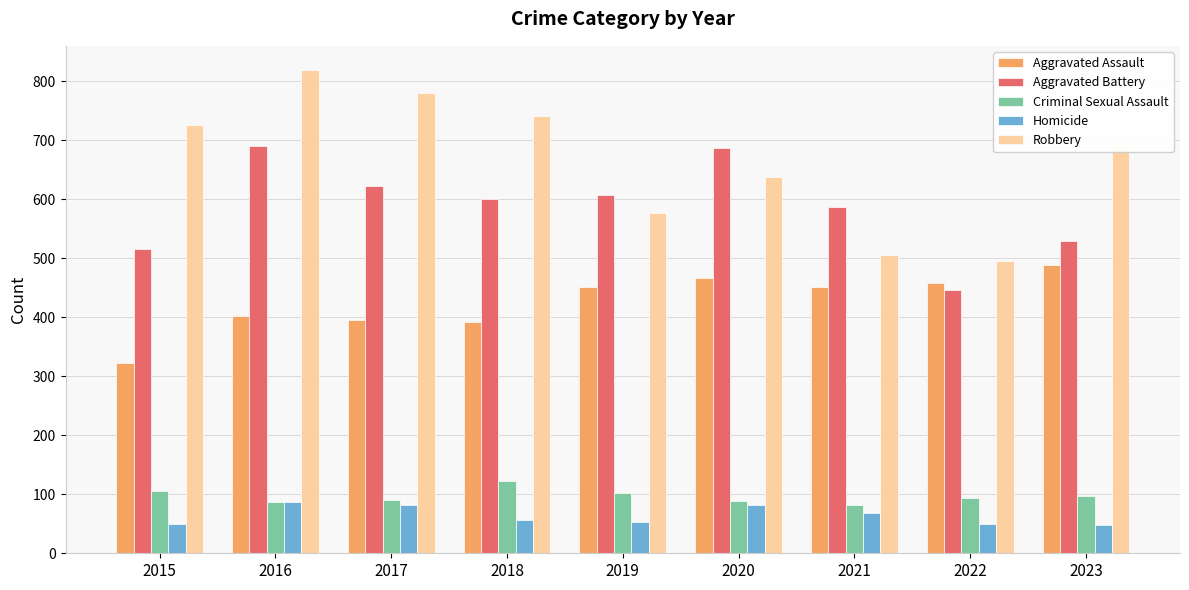

What is the minimum value shown in the chart?

48